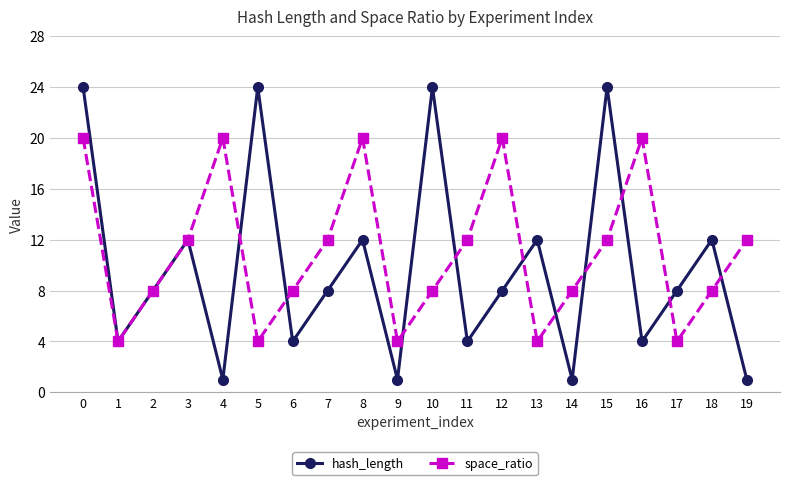

True or false: hash_length has more than 1 interior local peaks.

True